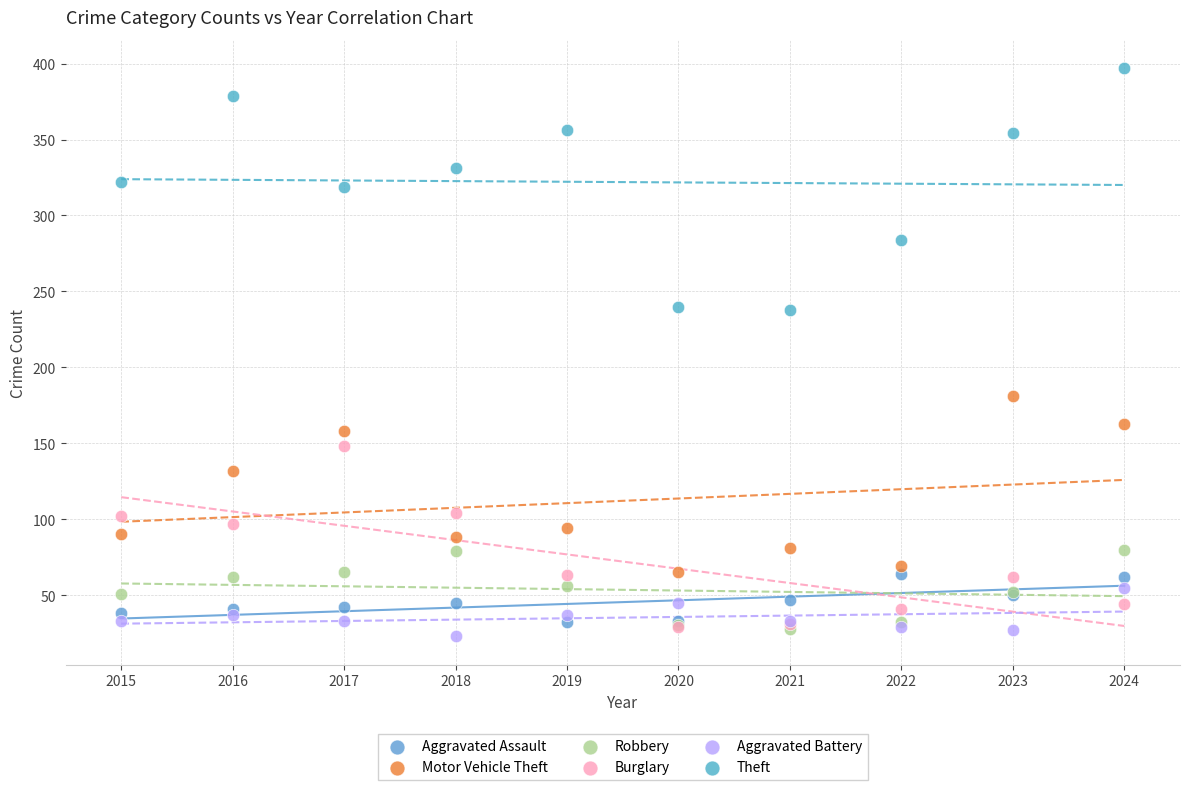

What are all the series names shown in the legend?

Aggravated Assault, Motor Vehicle Theft, Robbery, Burglary, Aggravated Battery, Theft